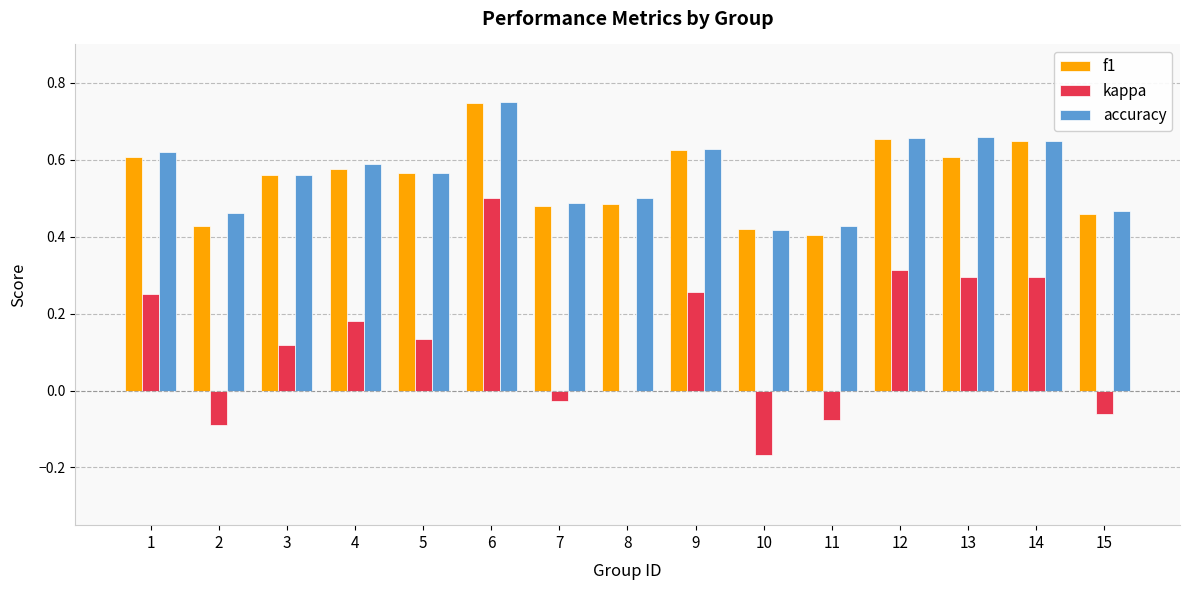

What is the sum of the accuracy values at 5 and 12?

1.2